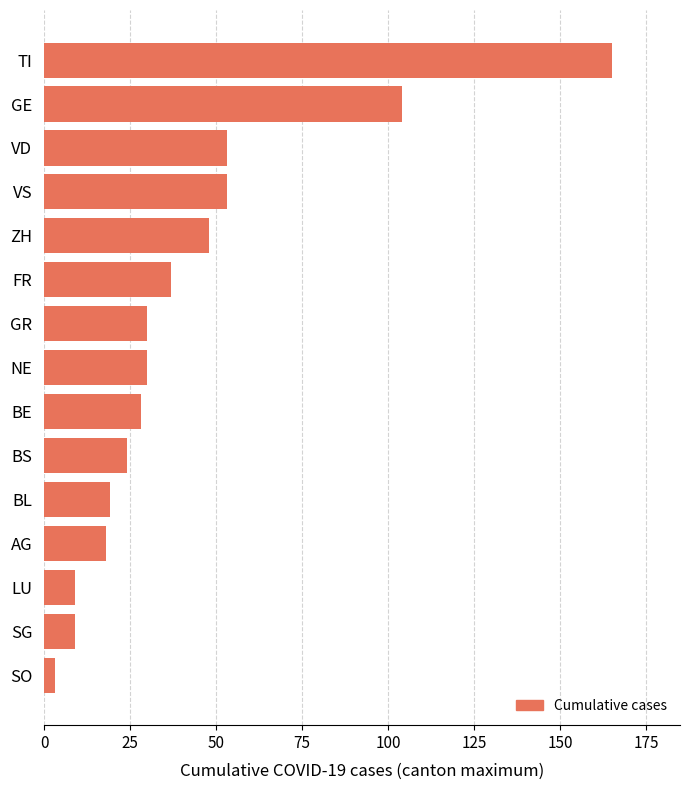

Which category has the lowest value across all series?

SO